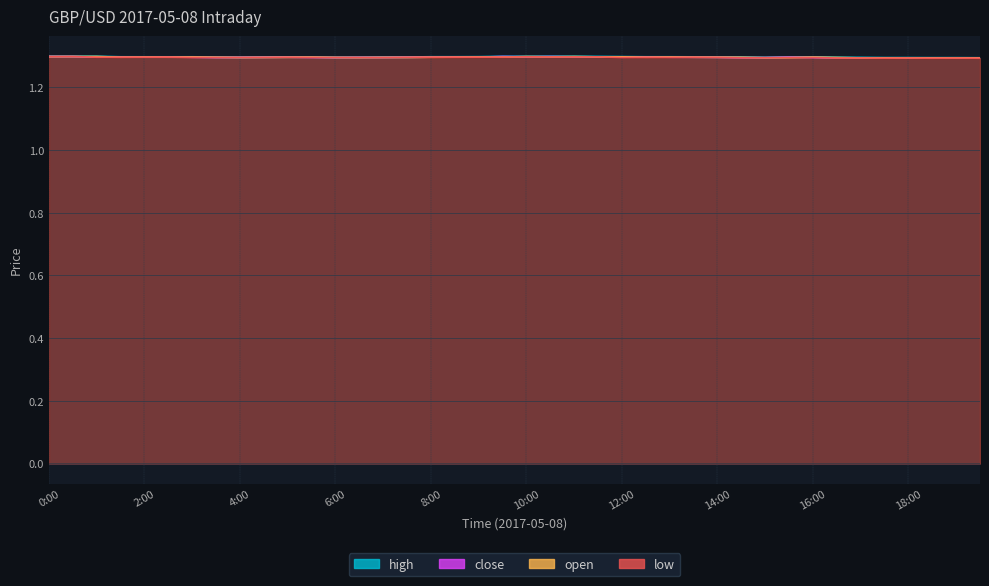

True or false: low has a value of 1.3 at 11:30.

True